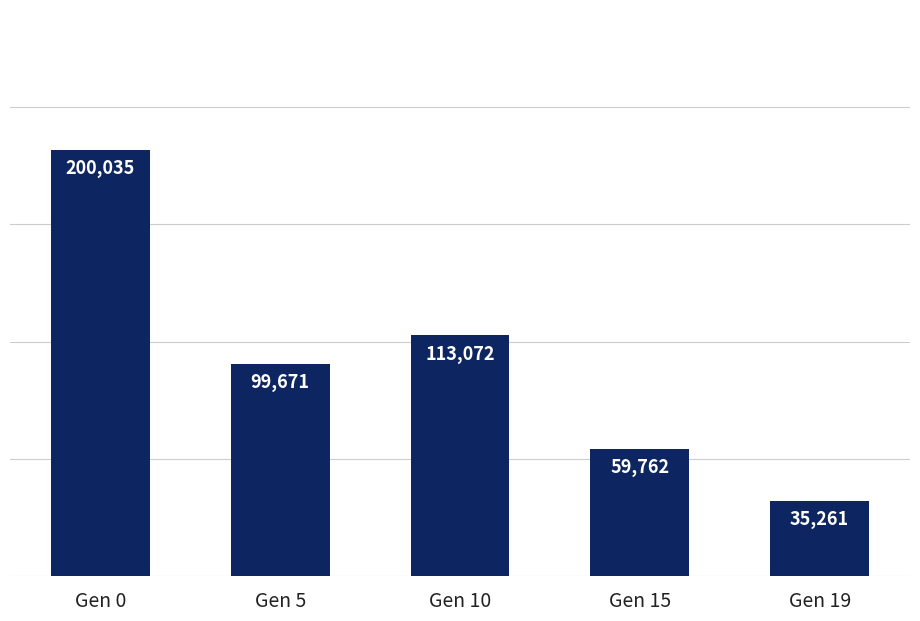

True or false: the data shows 193452 at Gen 10.

False